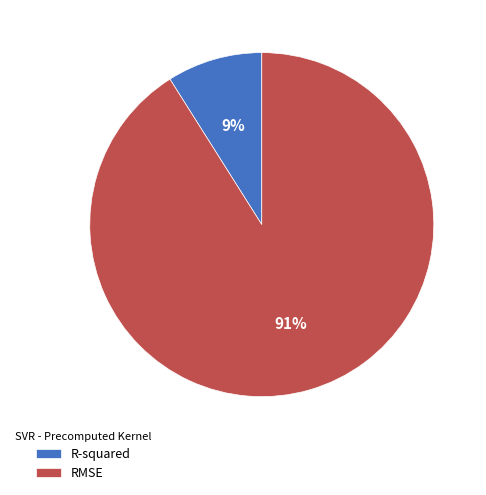

Which category has the smallest portion of the pie?

R-squared